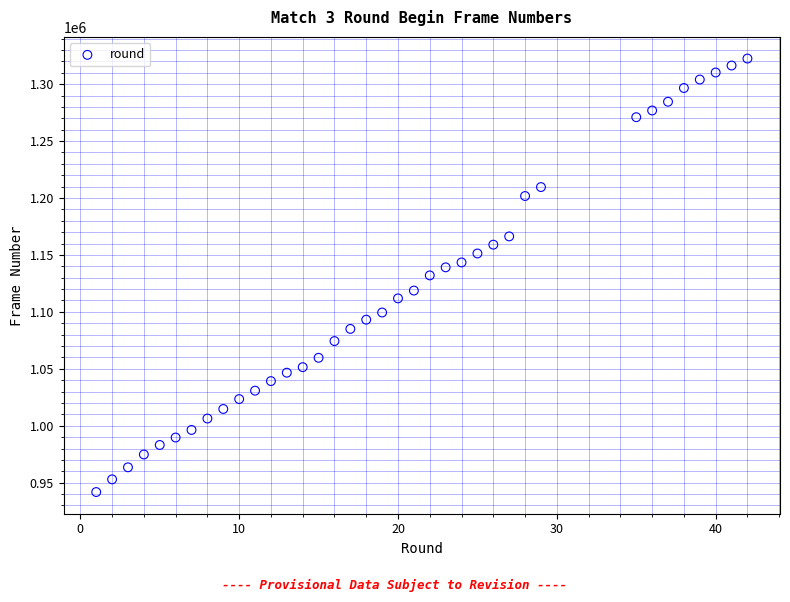

What is the range of X values (max minus min)?

41